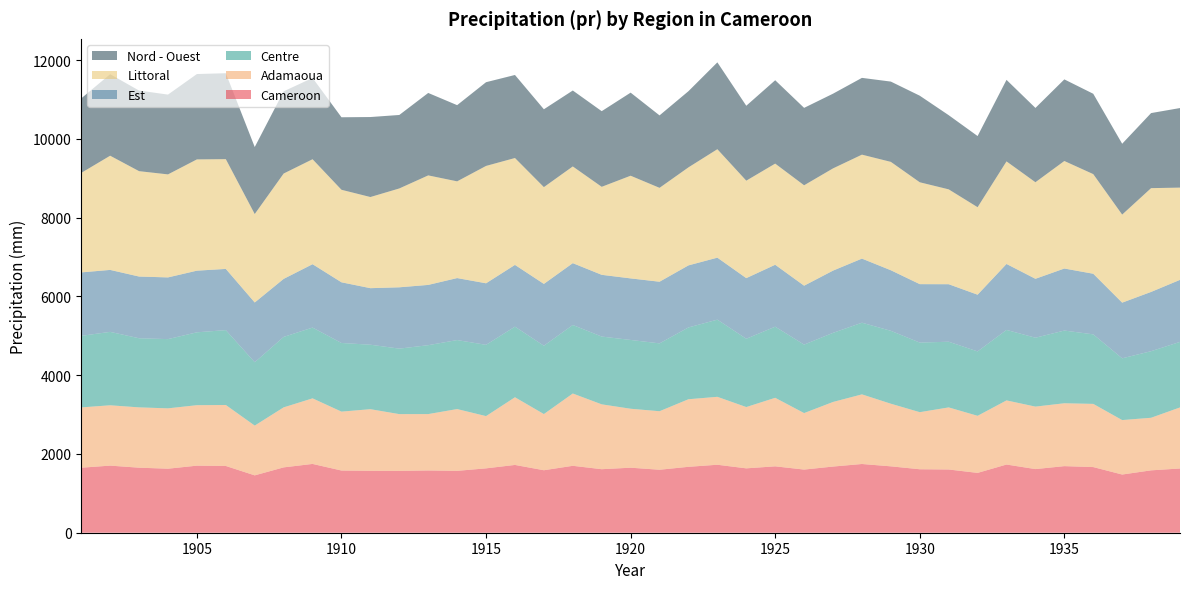

Reading left to right, list all the values displayed in this chart.

Cameroon: 1901=1651.0	1902=1704.1	1903=1651.4	1904=1626.0	1905=1703.1	1906=1695.2	1907=1456.7	1908=1659.3	1909=1747.2	1910=1579.4	1911=1572.5	1912=1570.4	1913=1581.2	1914=1571.3	1915=1634.7	1916=1721.5	1917=1586.9	1918=1699.3	1919=1613.1	1920=1651.3	1921=1599.4	1922=1673.6	1923=1726.3	1924=1634.7	1925=1686.0	1926=1603.6	1927=1680.4	1928=1745.3	1929=1685.9	1930=1611.7	1931=1605.7	1932=1519.2	1933=1731.7	1934=1616.0	1935=1691.0	1936=1667.2	1937=1477.7	1938=1584.1	1939=1631.3
Adamaoua: 1901=1531.4	1902=1532.1	1903=1531.8	1904=1532.5	1905=1535.7	1906=1548.4	1907=1263.8	1908=1524.1	1909=1665.2	1910=1495.9	1911=1564.6	1912=1441.6	1913=1431.8	1914=1568.9	1915=1326.8	1916=1718.5	1917=1426.4	1918=1836.0	1919=1647.2	1920=1497.1	1921=1486.2	1922=1716.2	1923=1725.0	1924=1556.6	1925=1740.3	1926=1434.6	1927=1640.1	1928=1768.0	1929=1590.2	1930=1449.5	1931=1576.6	1932=1449.6	1933=1628.4	1934=1586.4	1935=1596.6	1936=1604.6	1937=1383.0	1938=1335.1	1939=1550.5
Centre: 1901=1817.3	1902=1864.3	1903=1755.0	1904=1758.2	1905=1850.6	1906=1901.3	1907=1608.5	1908=1789.3	1909=1797.2	1910=1743.2	1911=1637.2	1912=1662.9	1913=1749.6	1914=1752.4	1915=1809.9	1916=1792.9	1917=1735.2	1918=1740.0	1919=1721.0	1920=1746.9	1921=1722.8	1922=1823.3	1923=1959.5	1924=1734.5	1925=1805.9	1926=1738.8	1927=1755.1	1928=1819.8	1929=1851.3	1930=1767.2	1931=1668.0	1932=1635.5	1933=1789.9	1934=1749.5	1935=1846.4	1936=1765.5	1937=1568.3	1938=1690.4	1939=1664.2
Est: 1901=1611.0	1902=1573.3	1903=1567.3	1904=1566.8	1905=1565.3	1906=1554.3	1907=1517.7	1908=1473.2	1909=1609.3	1910=1540.8	1911=1435.9	1912=1557.3	1913=1530.5	1914=1574.0	1915=1562.8	1916=1568.3	1917=1570.3	1918=1570.3	1919=1568.0	1920=1563.1	1921=1565.5	1922=1575.7	1923=1574.4	1924=1539.3	1925=1572.4	1926=1496.1	1927=1580.3	1928=1627.9	1929=1537.8	1930=1484.2	1931=1460.5	1932=1440.2	1933=1675.2	1934=1496.2	1935=1575.2	1936=1539.2	1937=1413.5	1938=1505.4	1939=1575.4
Littoral: 1901=2527.2	1902=2900.2	1903=2676.1	1904=2616.1	1905=2825.7	1906=2787.4	1907=2246.1	1908=2675.2	1909=2665.5	1910=2349.5	1911=2314.6	1912=2510.3	1913=2781.1	1914=2456.3	1915=2980.4	1916=2714.4	1917=2457.5	1918=2455.7	1919=2235.0	1920=2607.4	1921=2384.2	1922=2489.2	1923=2753.9	1924=2475.1	1925=2568.9	1926=2549.8	1927=2596.1	1928=2639.8	1929=2752.1	1930=2586.8	1931=2408.9	1932=2222.0	1933=2604.5	1934=2452.4	1935=2730.5	1936=2530.0	1937=2236.2	1938=2635.5	1939=2342.5
Nord - Ouest: 1901=1891.9	1902=2069.6	1903=2046.5	1904=2026.2	1905=2167.5	1906=2182.1	1907=1701.6	1908=2087.5	1909=2064.6	1910=1841.4	1911=2031.3	1912=1865.9	1913=2093.5	1914=1934.9	1915=2126.1	1916=2108.6	1917=1976.9	1918=1928.5	1919=1920.8	1920=2109.7	1921=1839.7	1922=1934.5	1923=2205.4	1924=1902.2	1925=2117.0	1926=1965.9	1927=1897.0	1928=1949.9	1929=2038.8	1930=2198.4	1931=1883.6	1932=1806.9	1933=2070.5	1934=1886.7	1935=2072.4	1936=2040.3	1937=1798.8	1938=1906.0	1939=2020.6